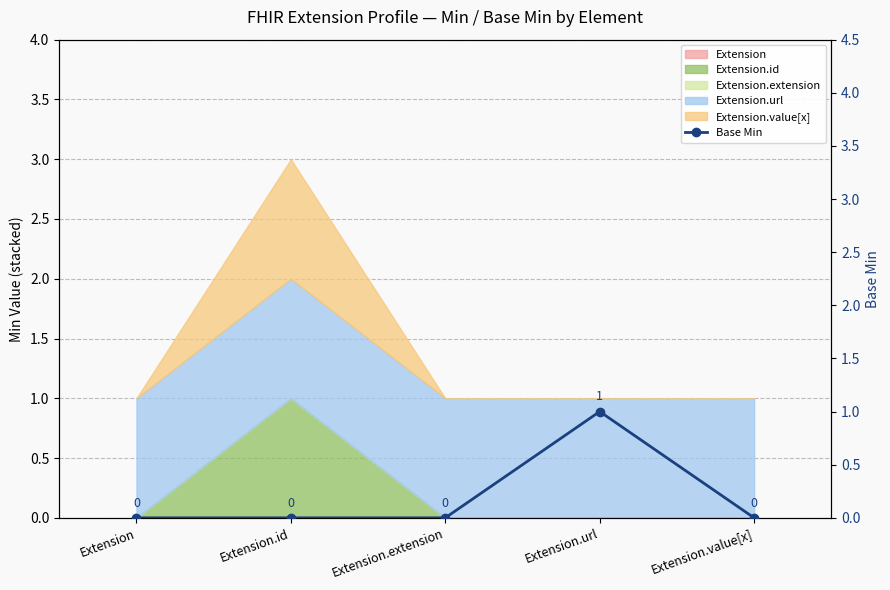

Which has a higher value, Extension.url or Extension.value[x]?

Extension.url